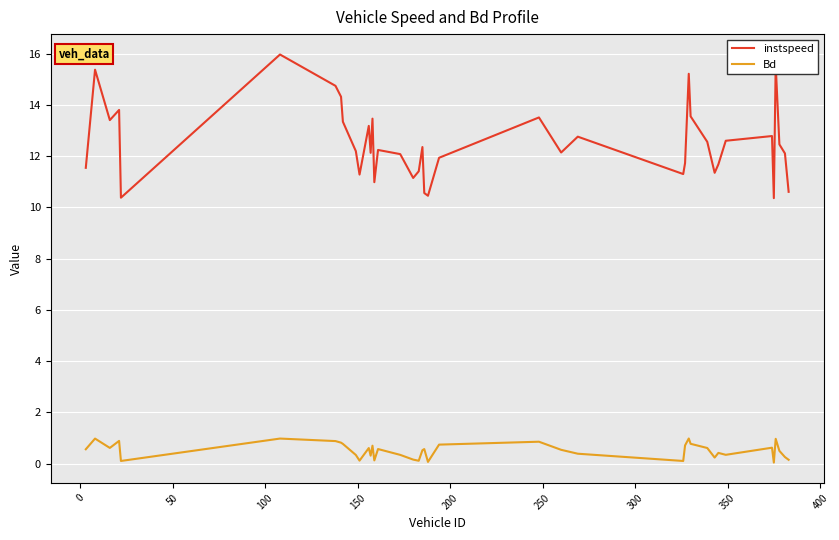

True or false: instspeed and Bd cross at least once.

False